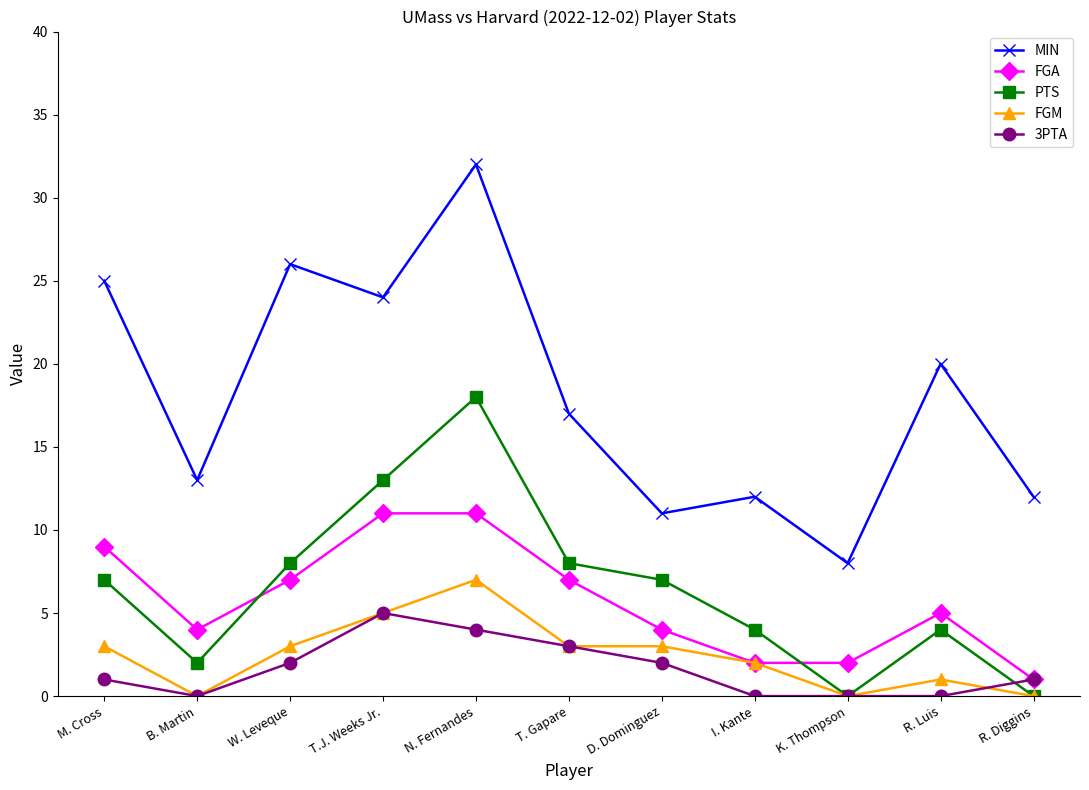

Read the FGA value at W. Leveque.

7